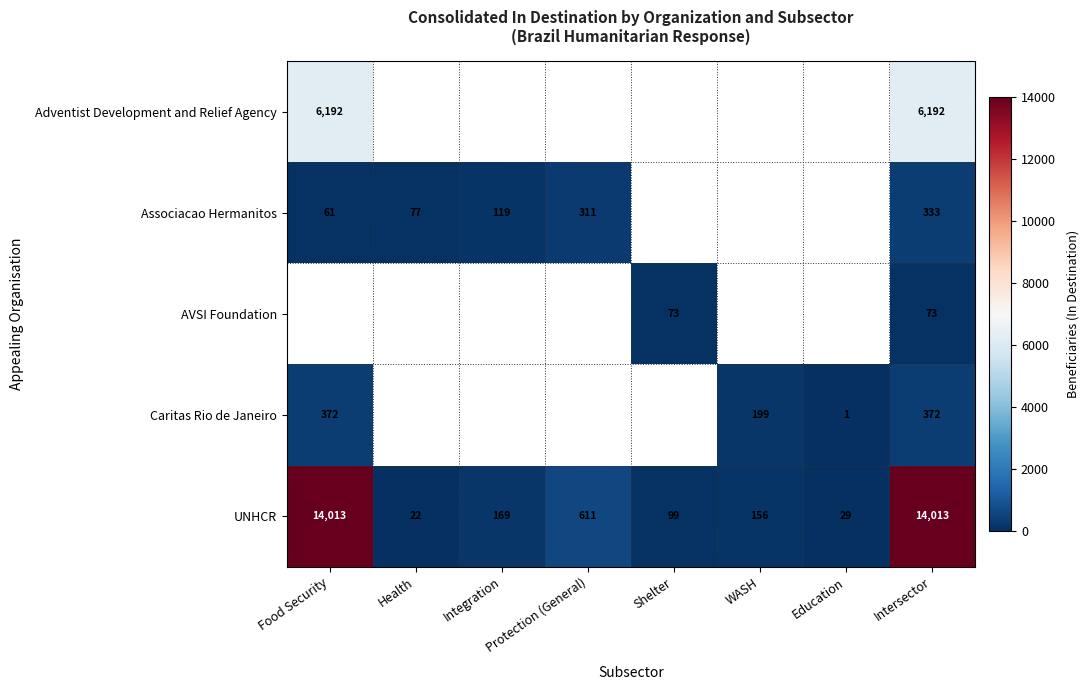

What is the difference between the UNHCR values at Health and Education?

7